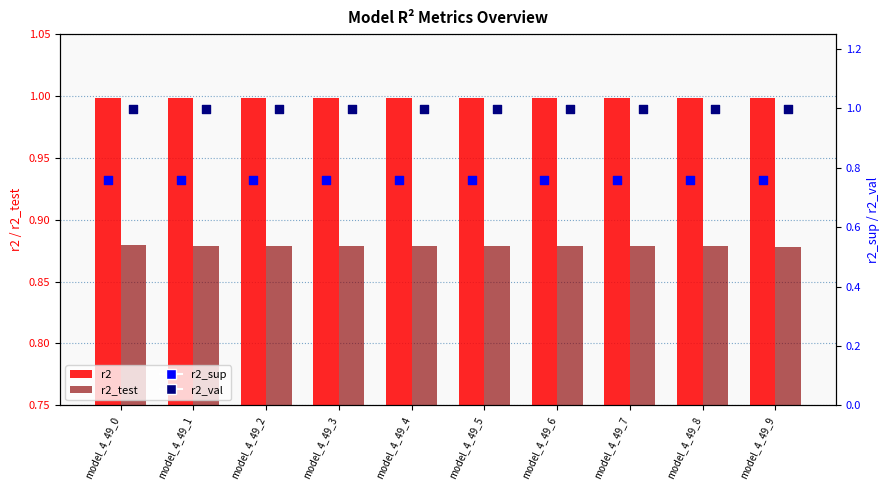

Which series has the largest total across all categories?

r2_val